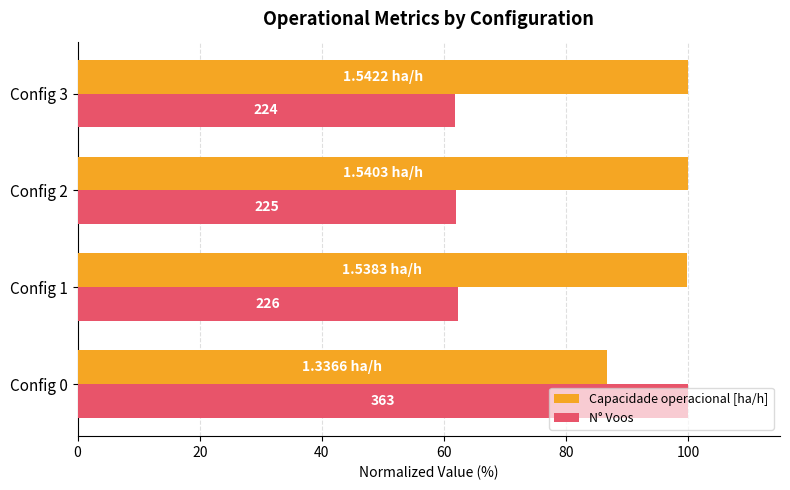

What are all the series names shown in the legend?

Capacidade operacional [ha/h], N° Voos